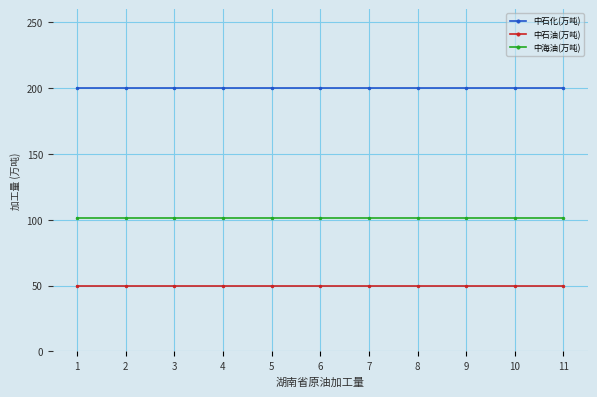

What is the maximum value shown in the chart?

200